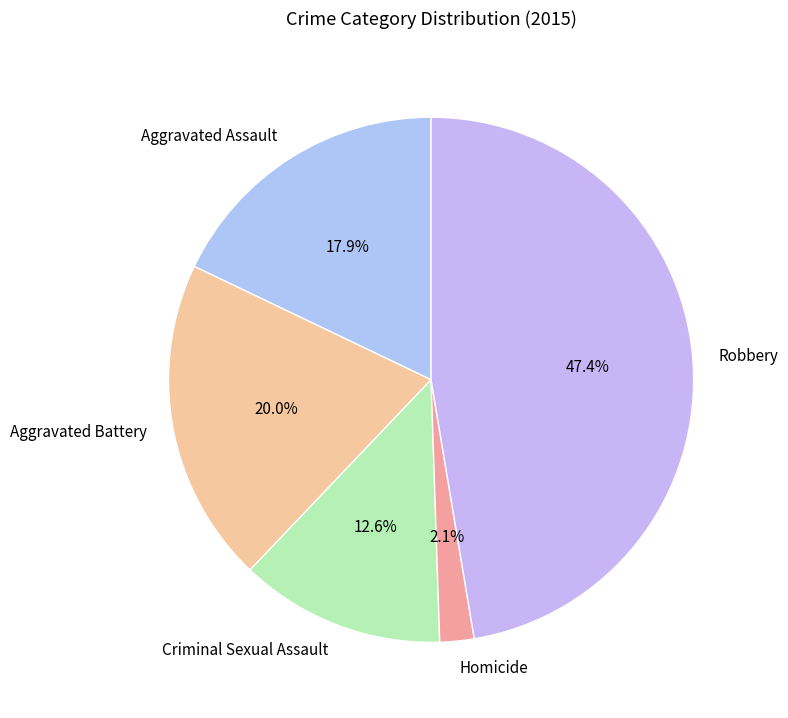

What portion of the pie excludes Robbery?

52.6%